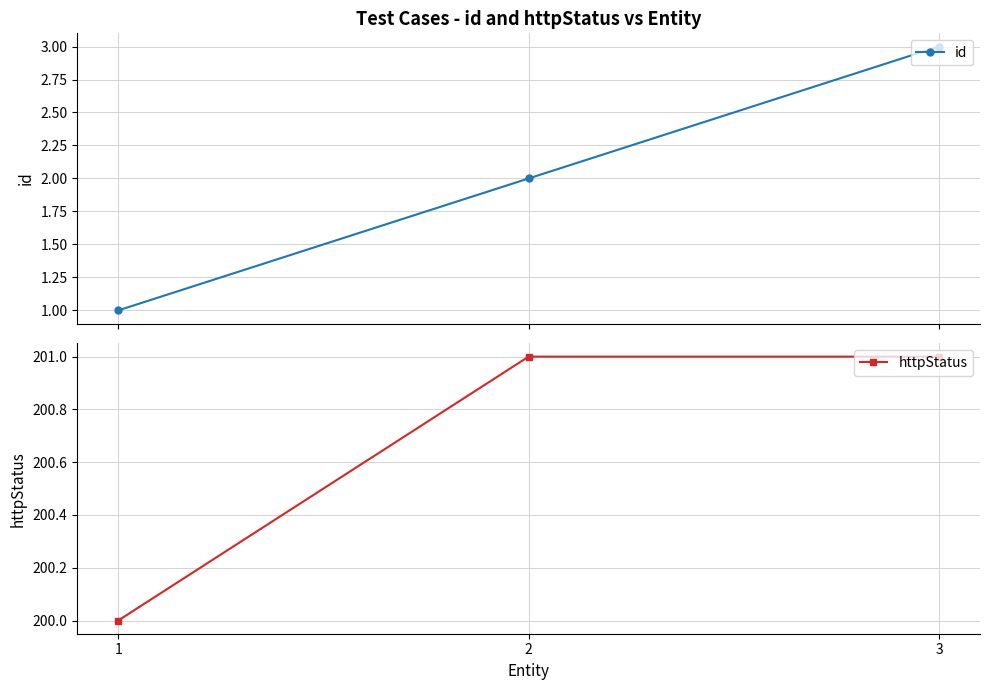

Reading left to right, transcribe all the data shown in this chart.

id: 1	2	3
httpStatus: 200	201	201